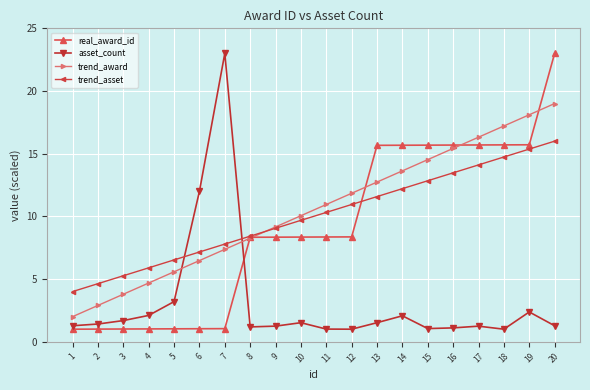

What is the maximum value for trend_asset?

16.0